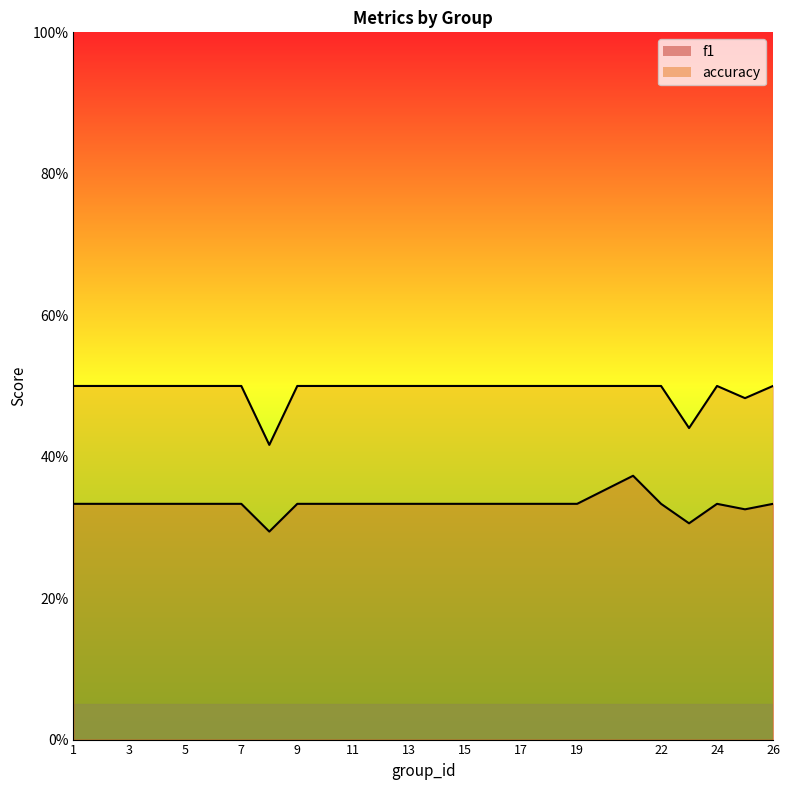

True or false: accuracy and f1 intersect in this chart.

False